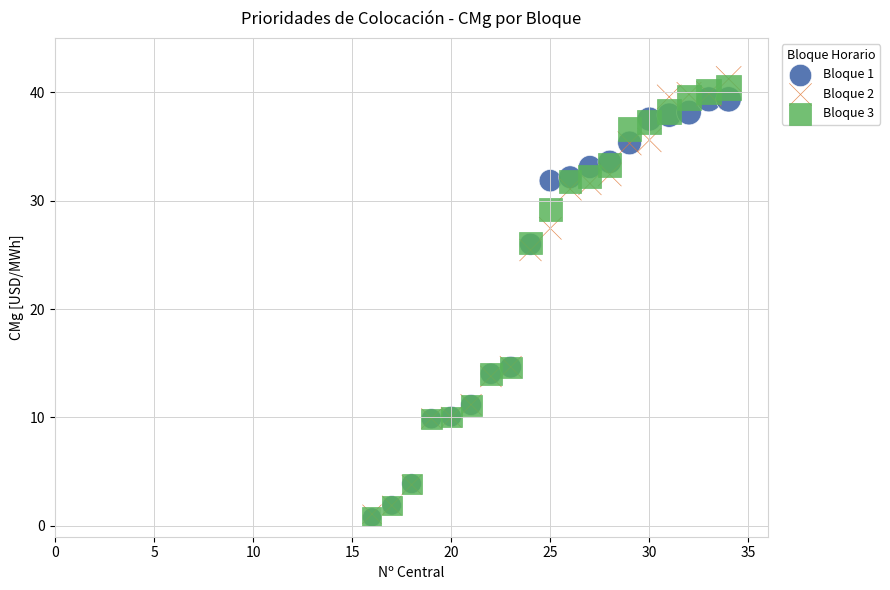

Across all series, what Y value is closest to 21?

25.4